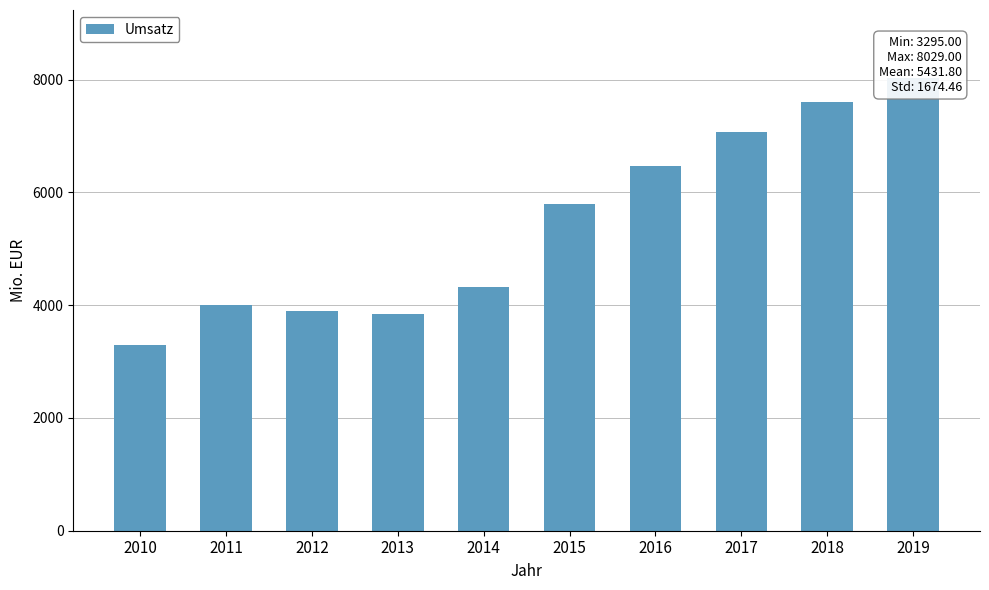

What is the ratio of the value at 2018 to the value at 2010?

2.3